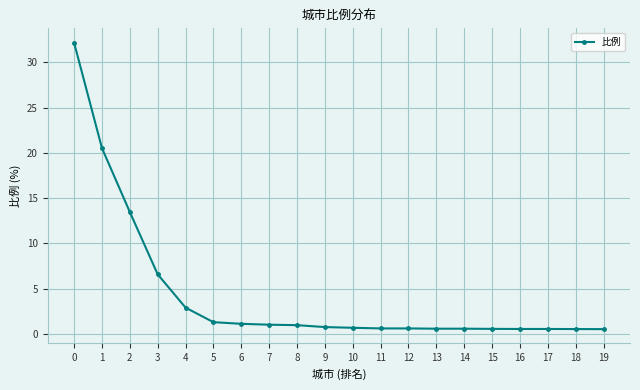

What is the difference between the values at 6 and 5?

0.2